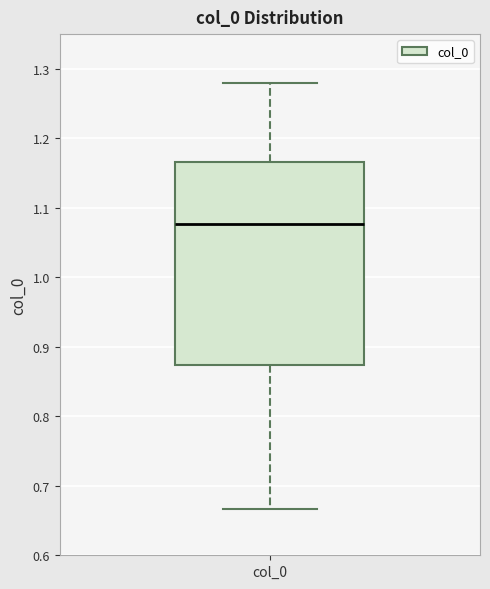

Read this box plot against the y-axis: the position of the median line, the range covered by the box, and the ends of both whiskers. The values are not printed on the chart, so give them approximately, as read against the axis.

median 1.08, box 0.87 to 1.17, whiskers 0.67 to 1.28